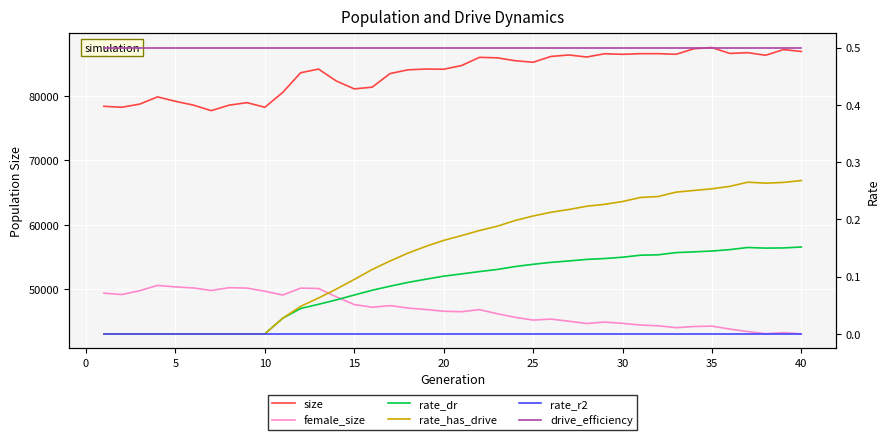

Which has a higher value, 30 or 39?

39